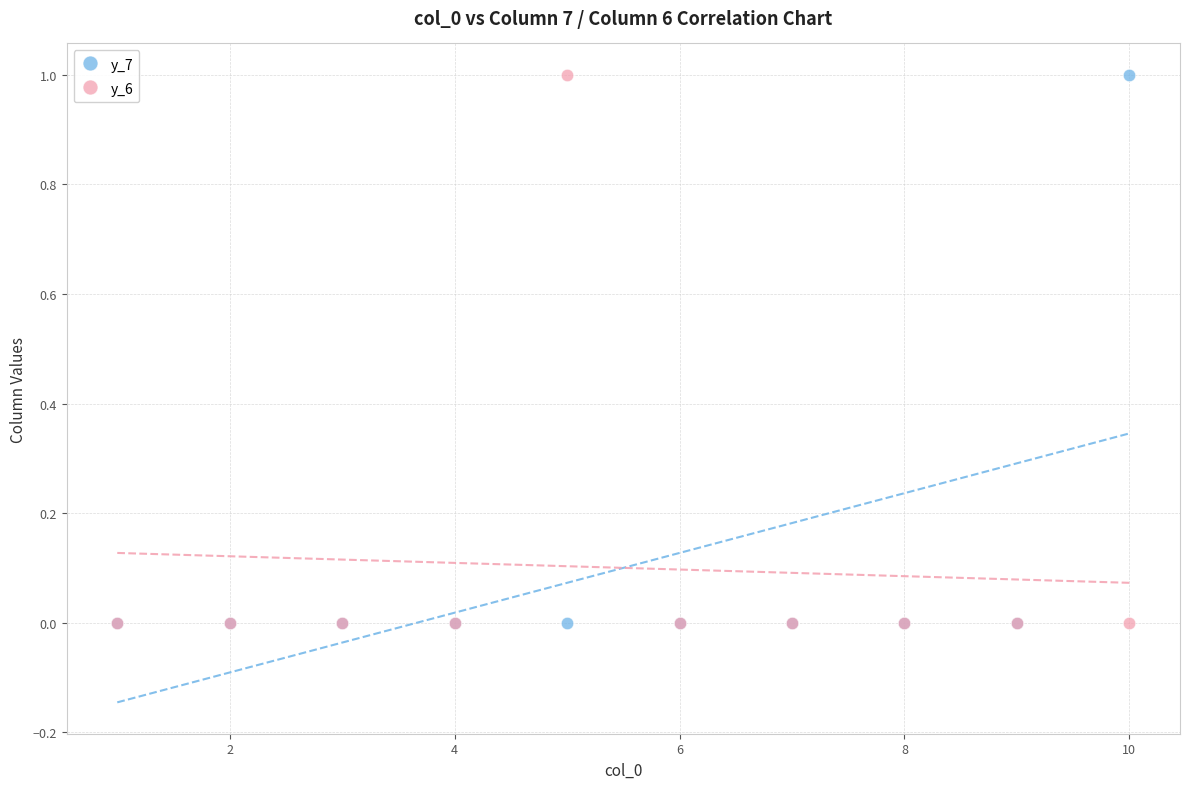

What are all the series names shown in the legend?

y_7, y_6